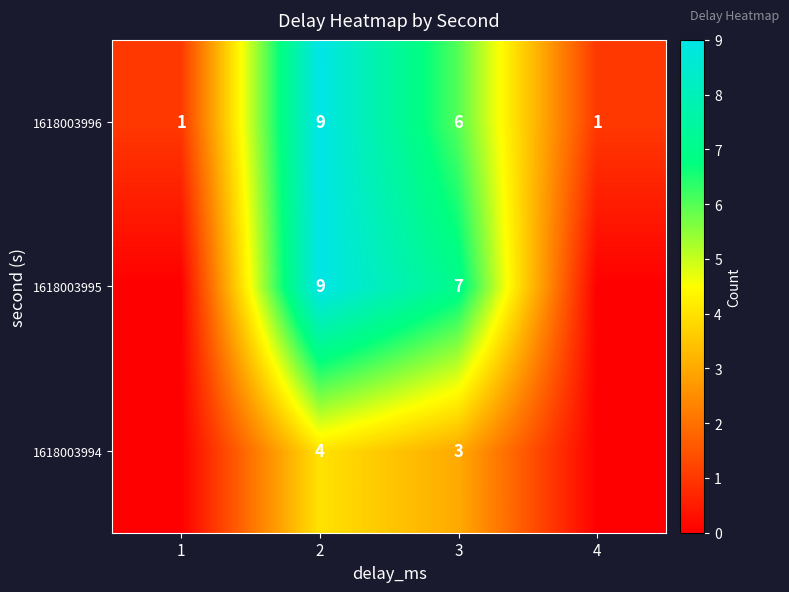

The 1618003995 series shows 4 at 2. True or false?

False